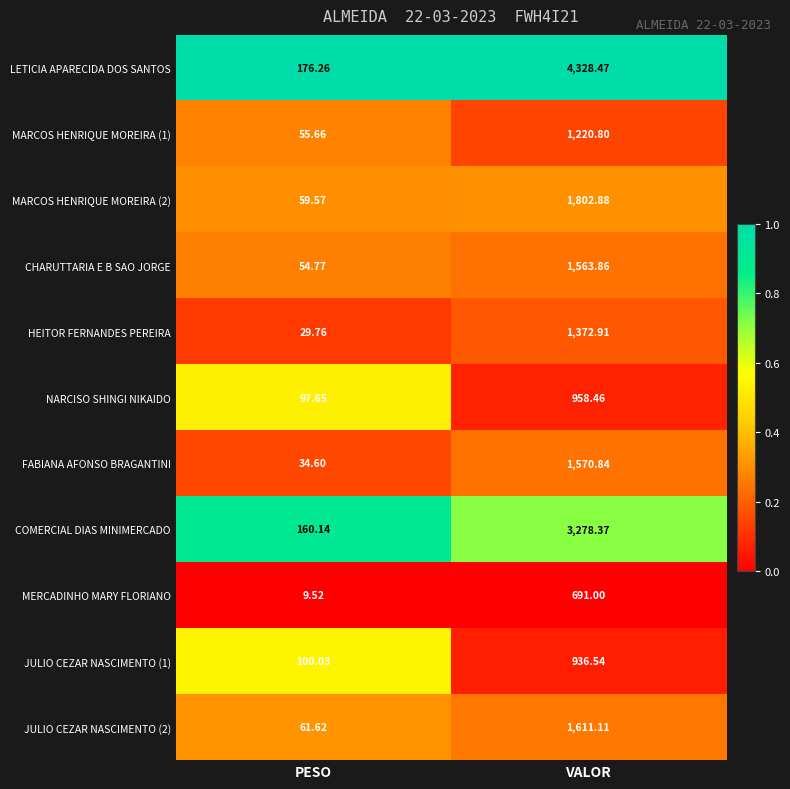

Which category has the lowest value in the FABIANA AFONSO BRAGANTINI series?

PESO